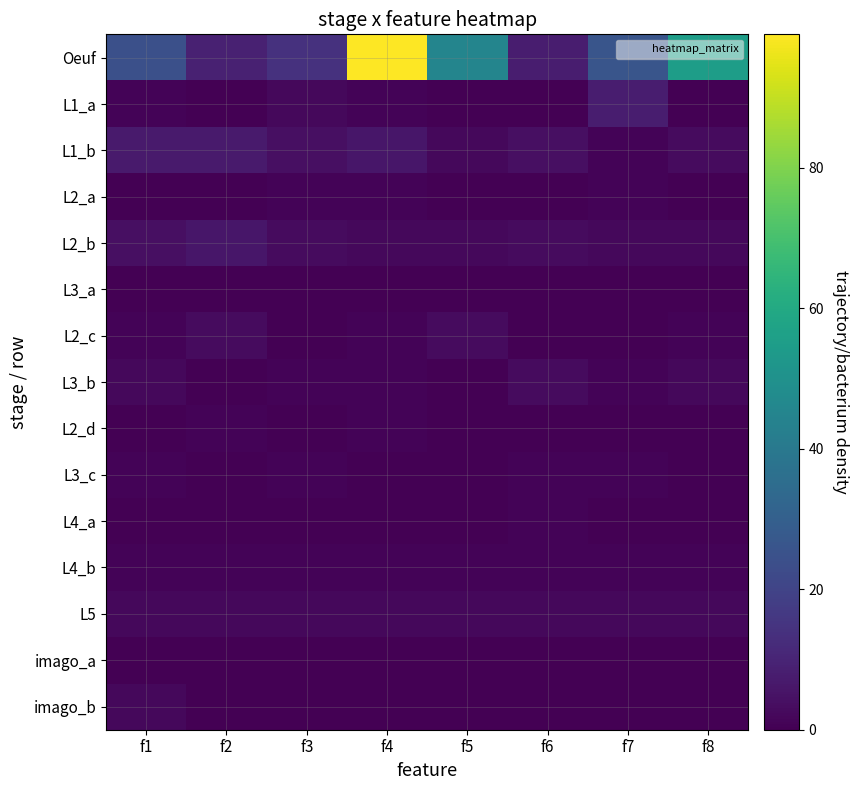

At f3, list the series in order from smallest to largest.

L3_a, L2_c, L2_d, L4_a, imago_a, imago_b, L2_a, L3_b, L3_c, L4_b, L1_a, L5, L2_b, L1_b, Oeuf